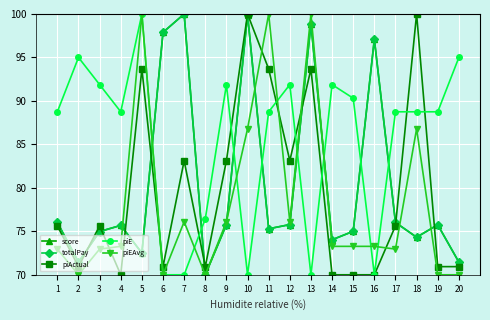

Where does the score series first go above 75?

1